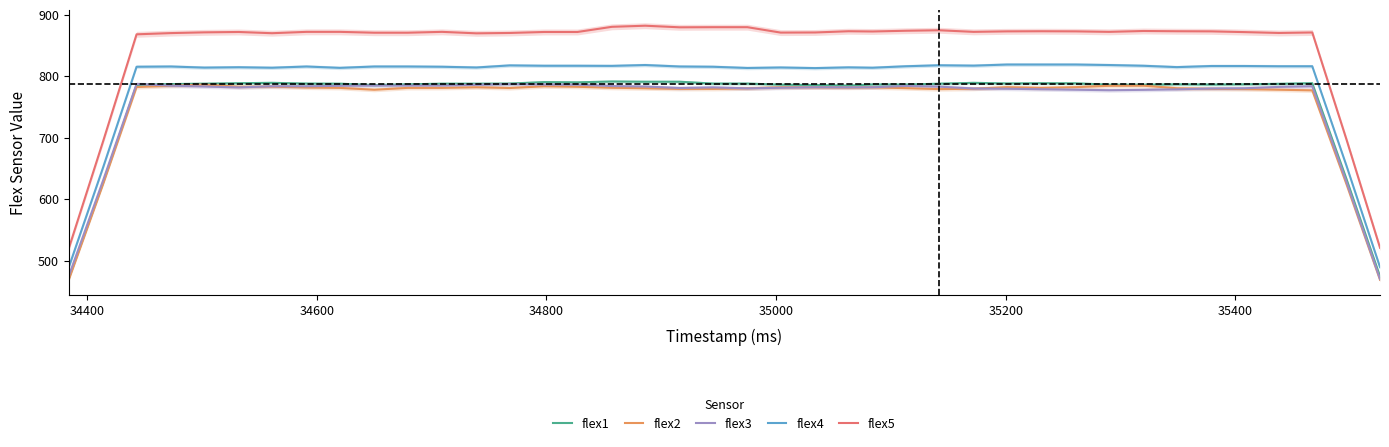

What is the value of the flex4 point at the 33rd from the left?

817.0